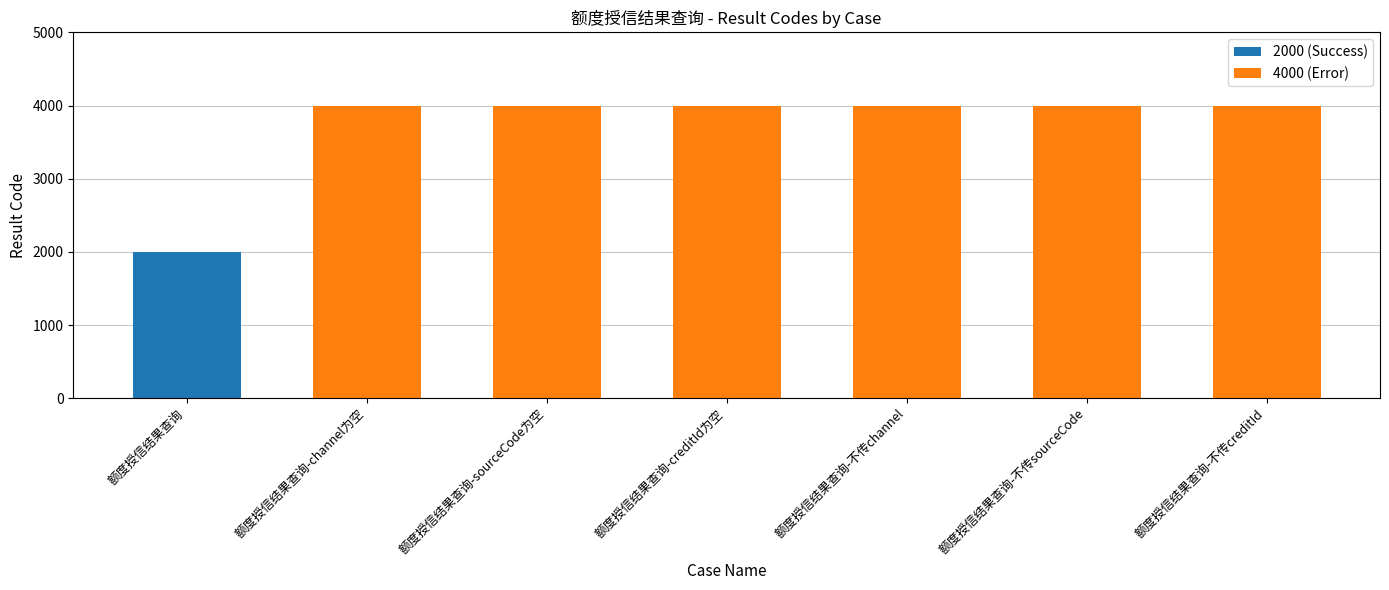

The value at 额度授信结果查询-creditId为空 is 6436. True or false?

False